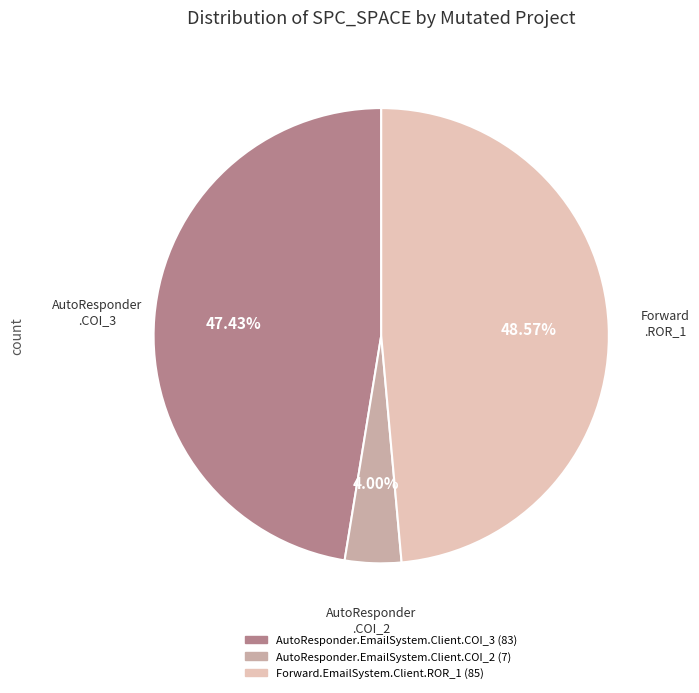

To the nearest percent, what is the difference between the Forward.EmailSystem.Client.ROR_1 and AutoResponder.EmailSystem.Client.COI_2 slice percentages?

45%